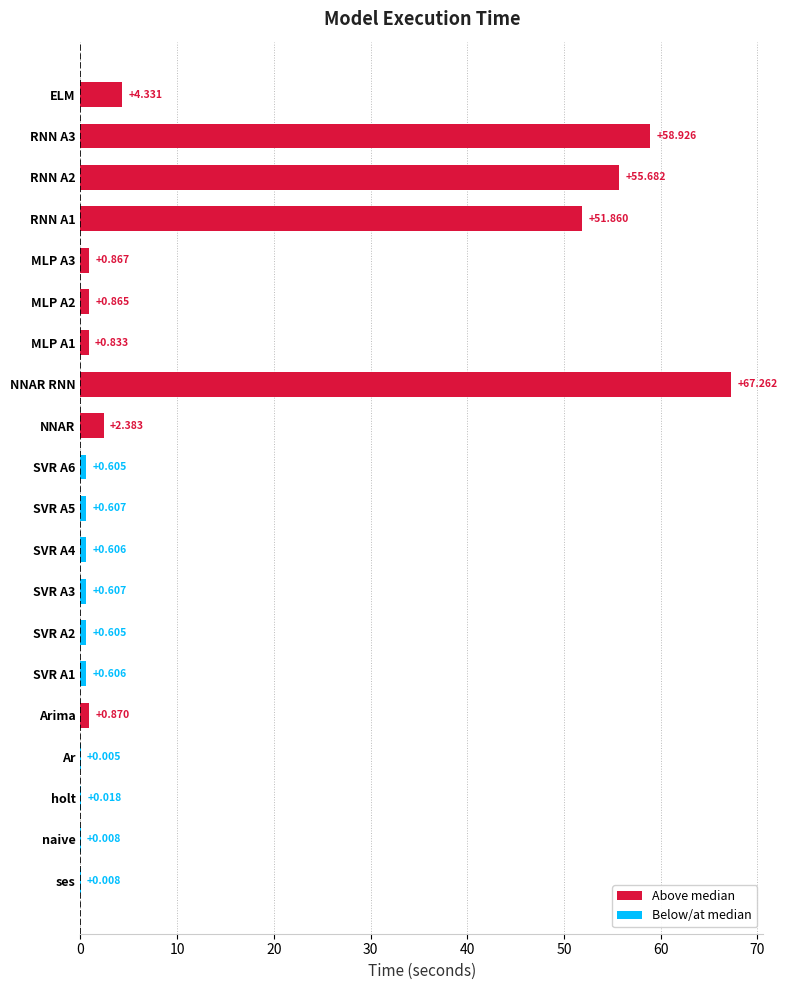

Does the chart contain stacked bars?

No